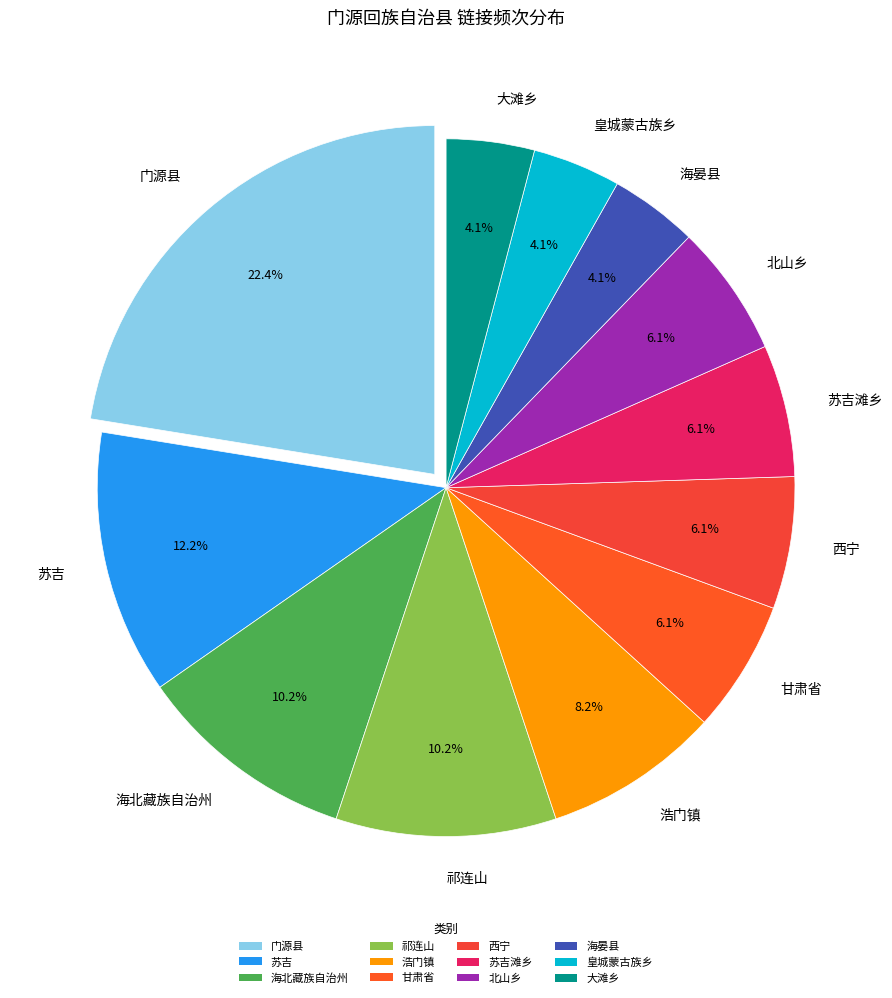

Combined, do 门源县 and 浩门镇 account for over 50%?

No